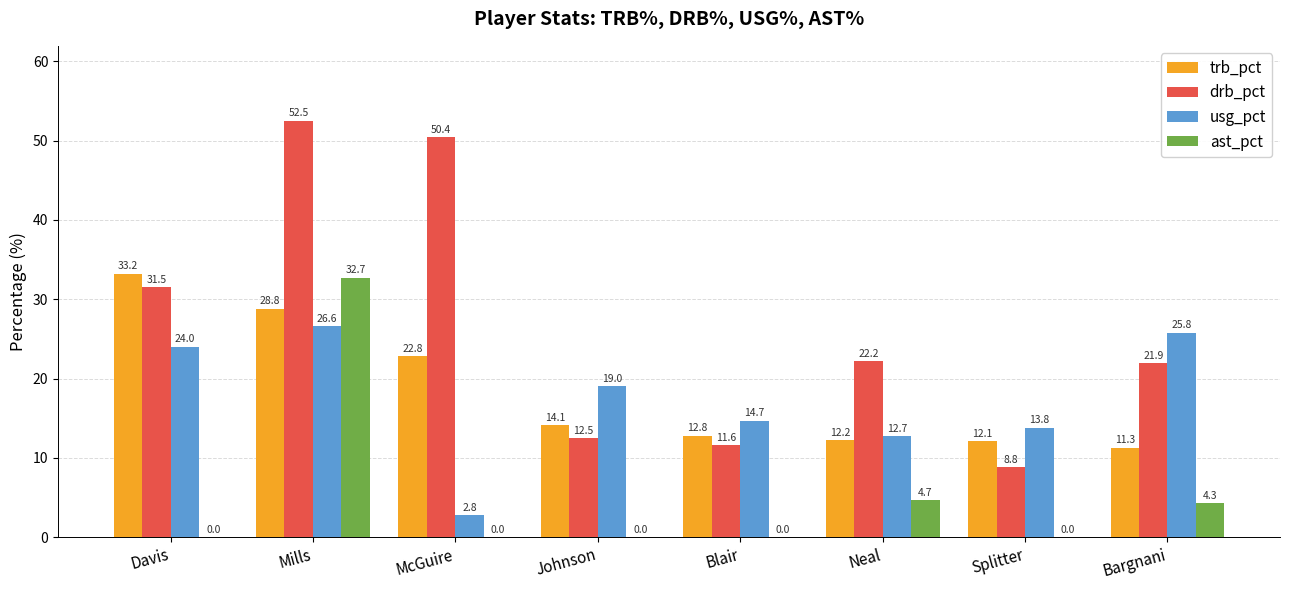

Reading left to right, transcribe all the data shown in this chart.

trb_pct: Davis=33.2	Mills=28.8	McGuire=22.8	Johnson=14.1	Blair=12.8	Neal=12.2	Splitter=12.1	Bargnani=11.3
drb_pct: Davis=31.5	Mills=52.5	McGuire=50.4	Johnson=12.5	Blair=11.6	Neal=22.2	Splitter=8.8	Bargnani=21.9
usg_pct: Davis=24.0	Mills=26.6	McGuire=2.8	Johnson=19.0	Blair=14.7	Neal=12.7	Splitter=13.8	Bargnani=25.8
ast_pct: Davis=0.0	Mills=32.7	McGuire=0.0	Johnson=0.0	Blair=0.0	Neal=4.7	Splitter=0.0	Bargnani=4.3